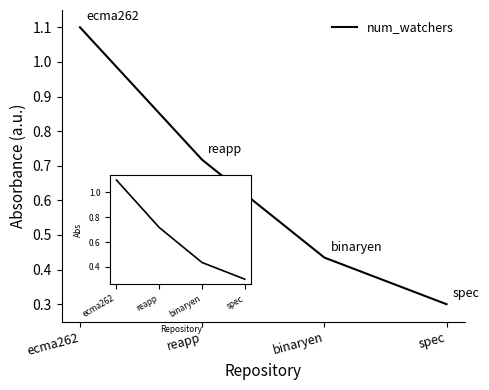

What is the approximate value at spec?

0.3